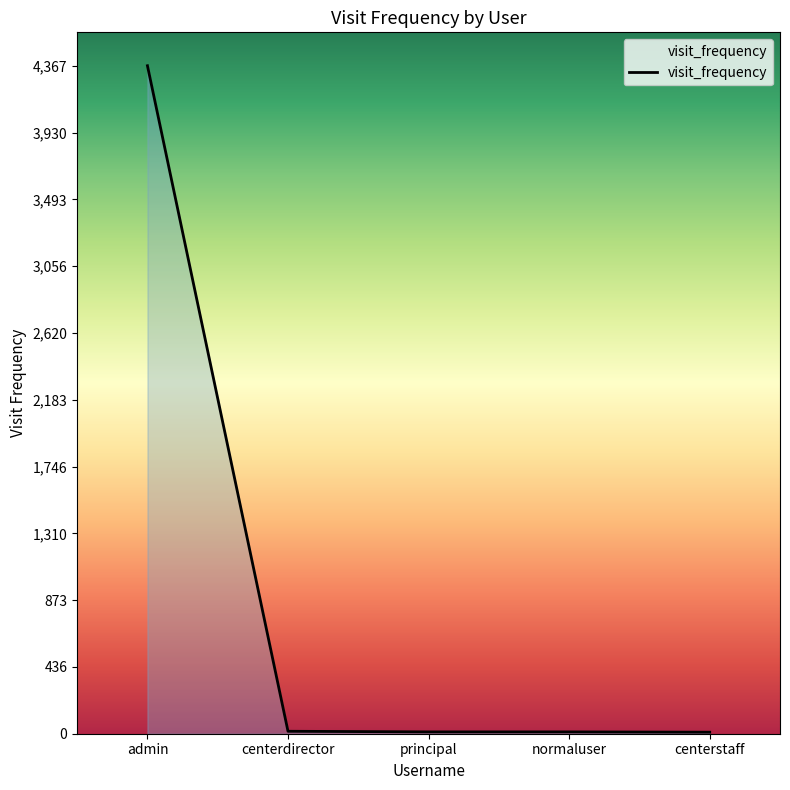

What is the smallest value displayed?

10